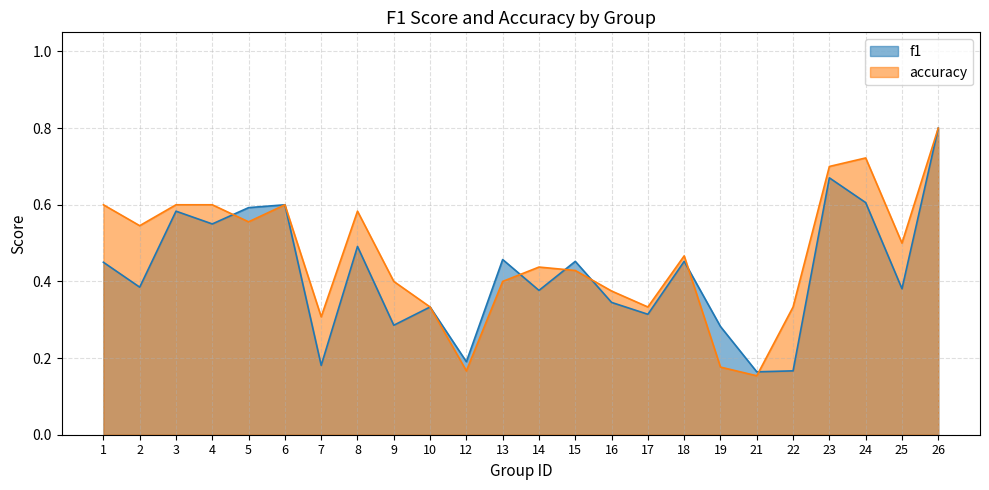

What is the maximum value for f1?

0.8